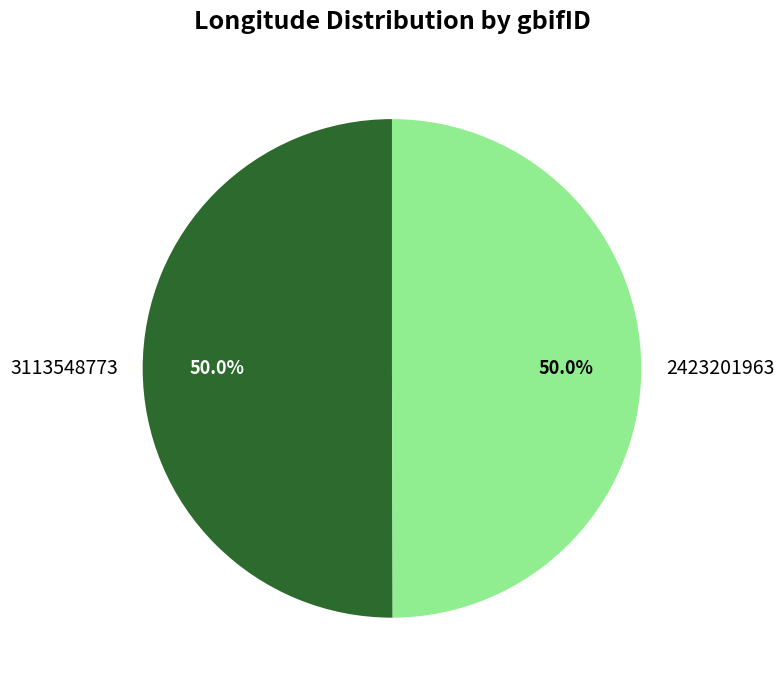

Approximately how many times larger is the value at 3113548773 compared to 2423201963?

1.0